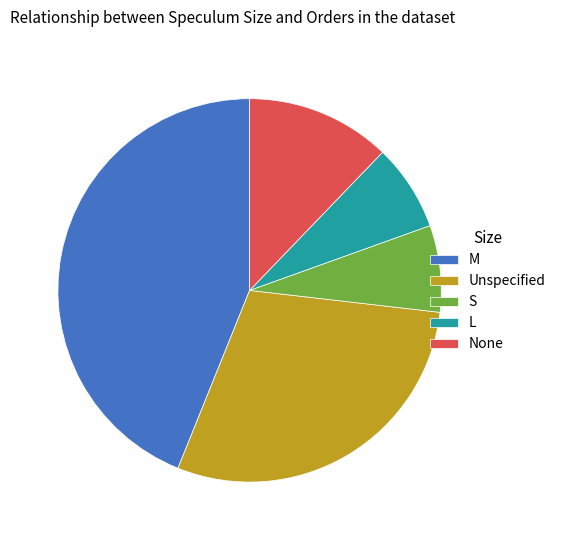

What is the largest slice in the pie chart?

M